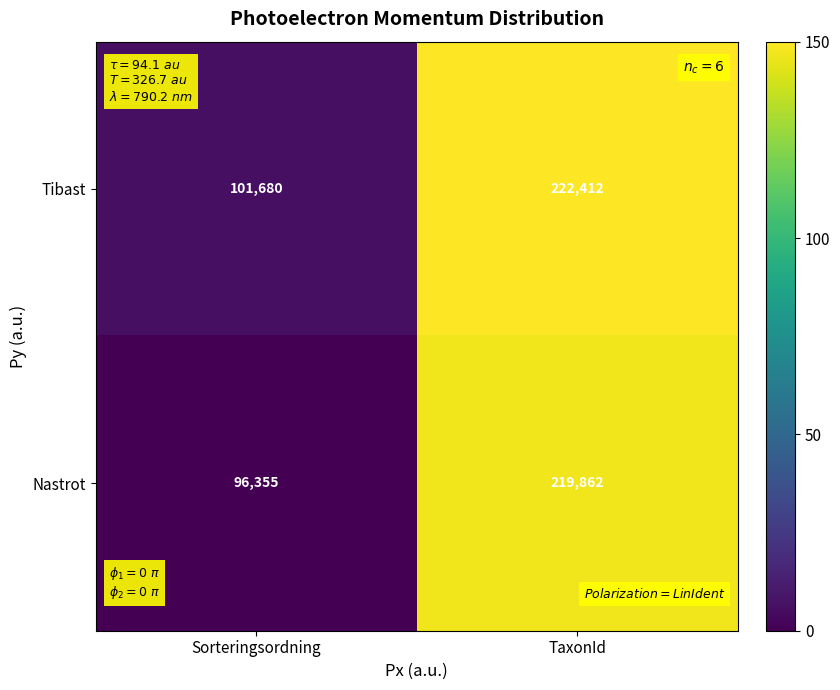

What is the lowest value of the Tibast series?

101680